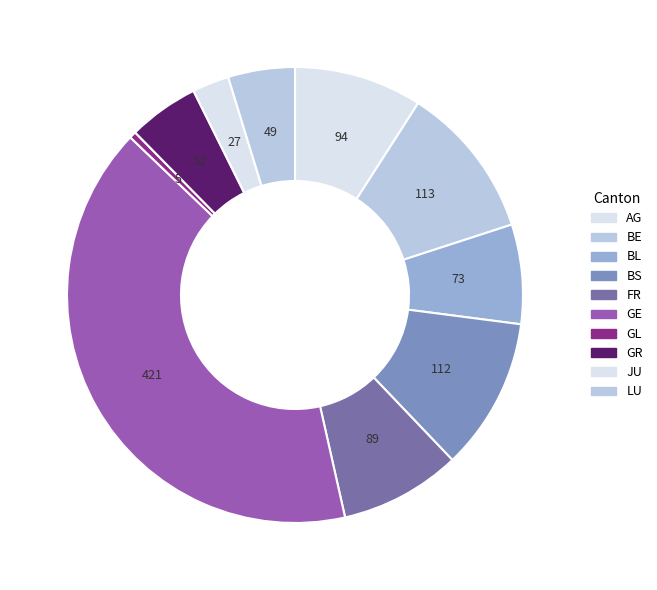

Which category has the smallest portion of the pie?

GL